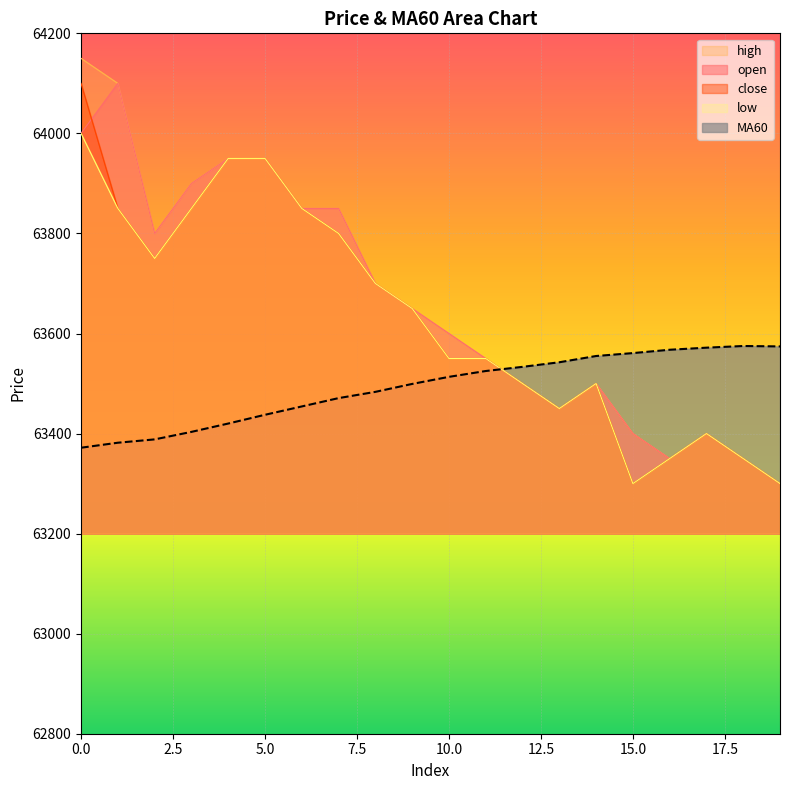

What is the value of the low point at the 2nd from the left?

63850.0